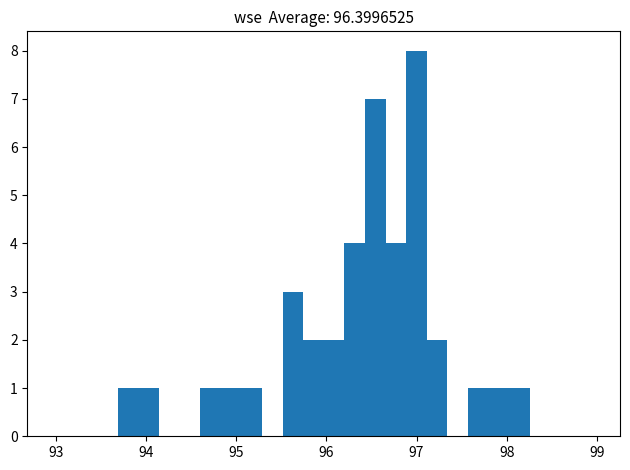

Around what value on the x-axis is the tallest bar? Give the approximate position of its centre, as read against the axis.

97.0